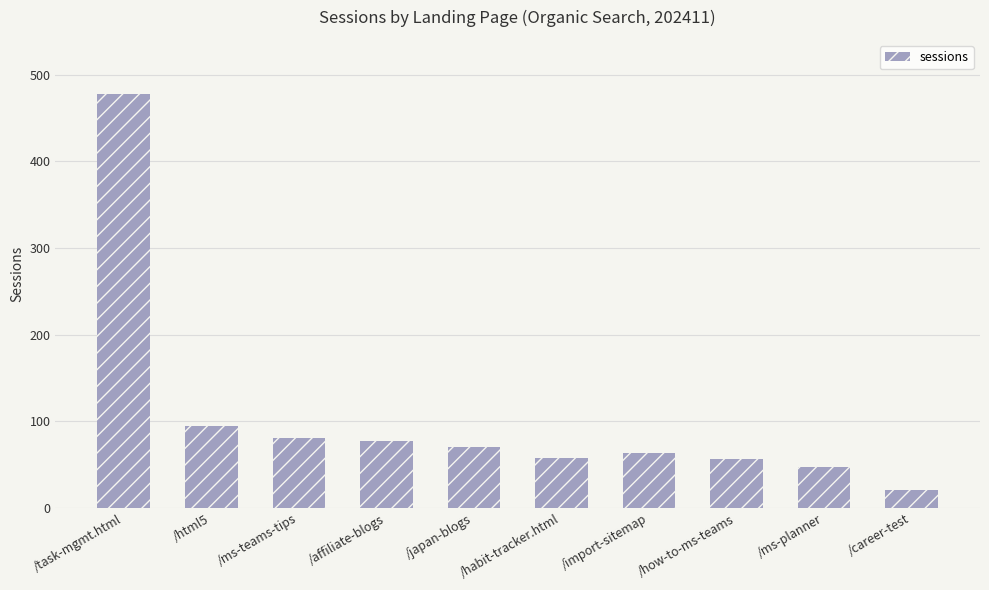

What is the label of the 2nd bar from the right?

/ms-planner